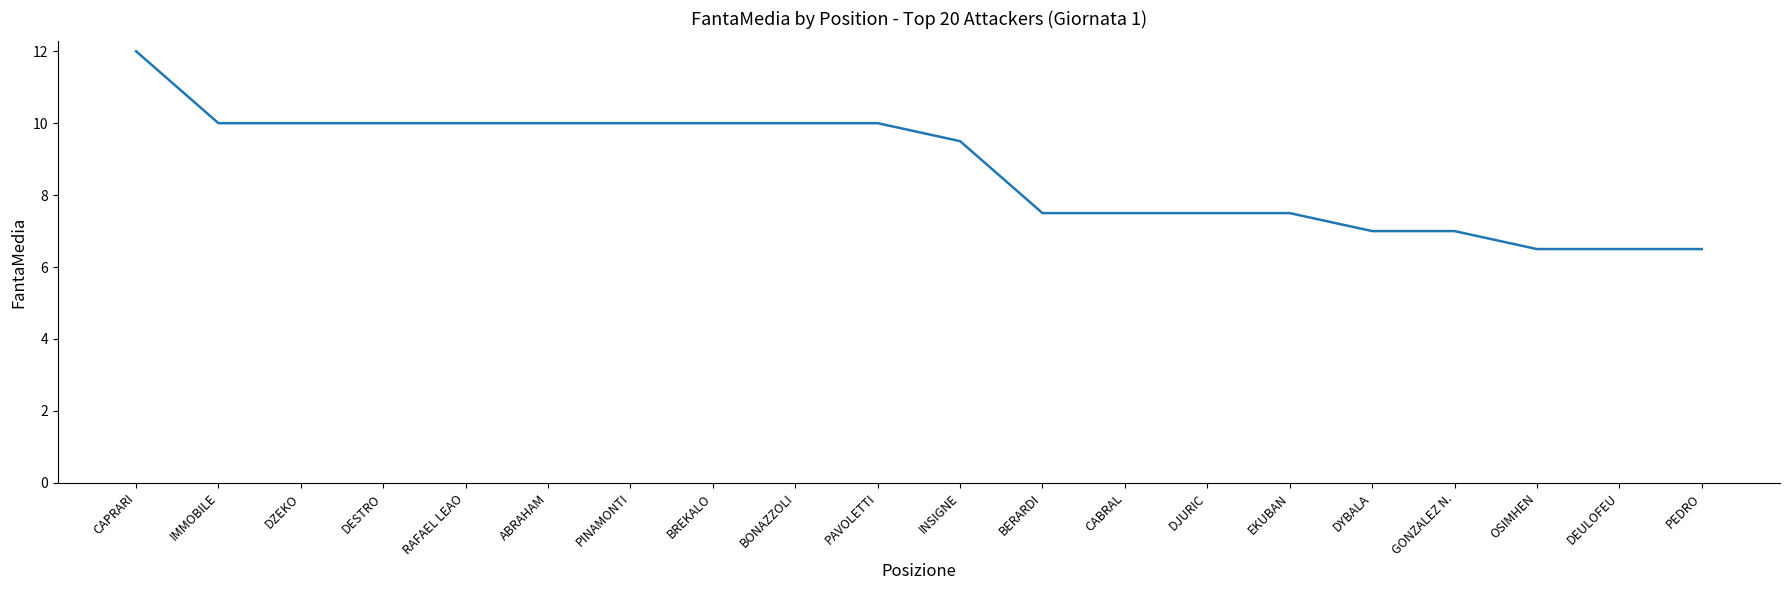

What is the change in value from PINAMONTI to PEDRO?

-3.5